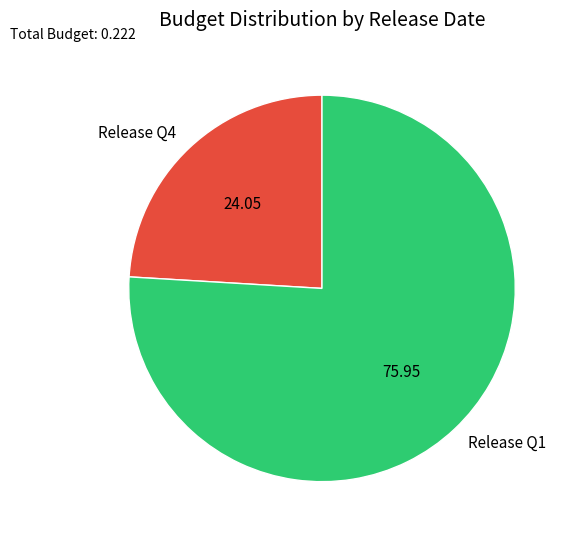

Is there a majority slice in this chart?

Yes